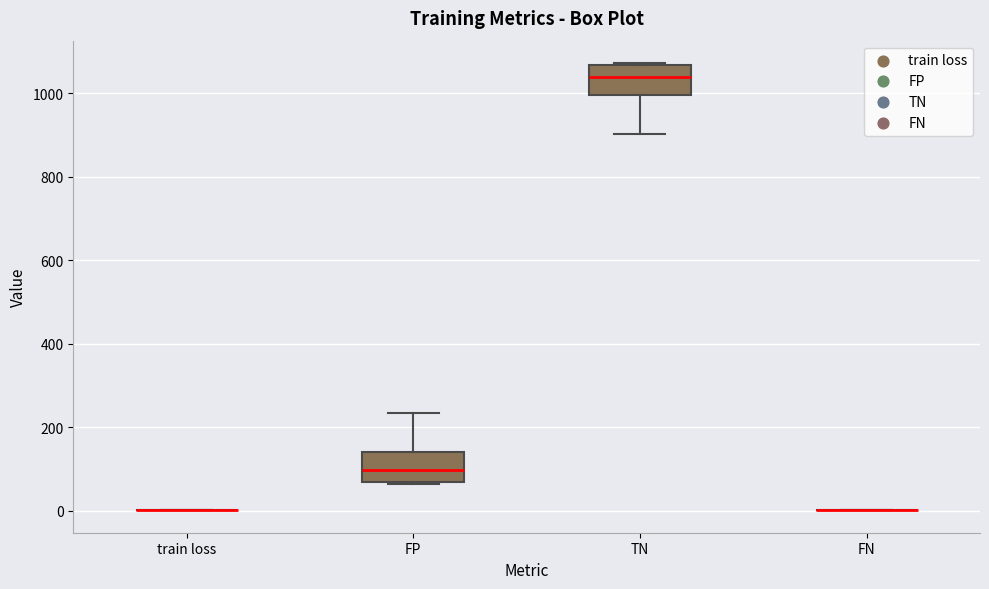

Where does the median line of the box for TN sit on the y-axis? The values are not printed on the chart, so give them approximately, as read against the axis.

1040